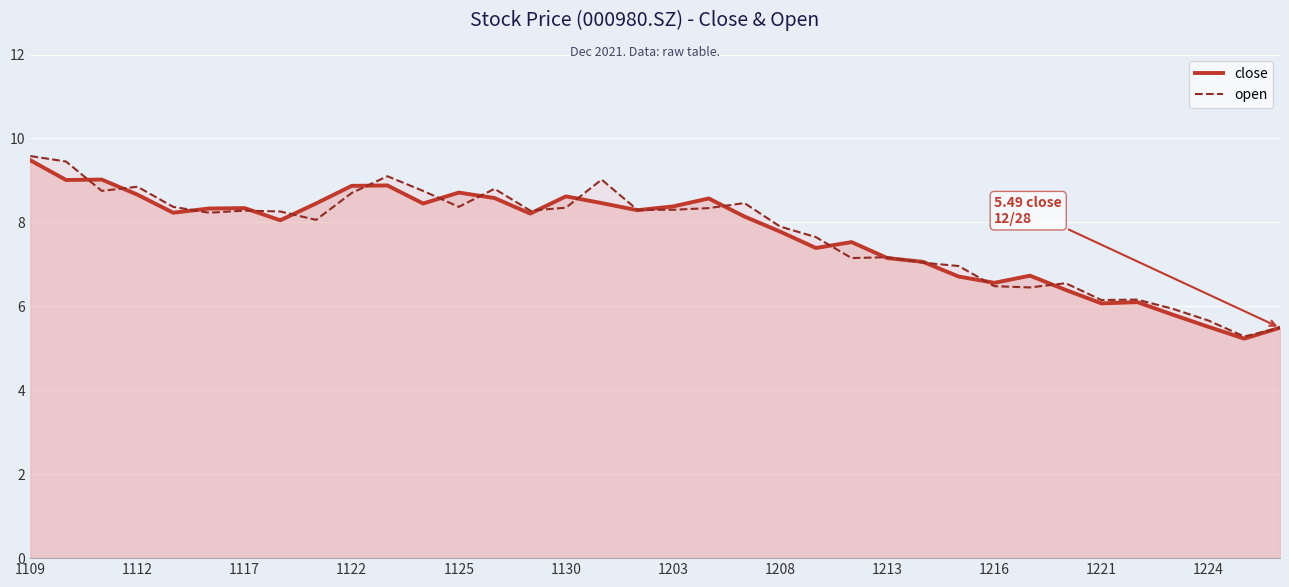

What is the minimum value for close?

5.2